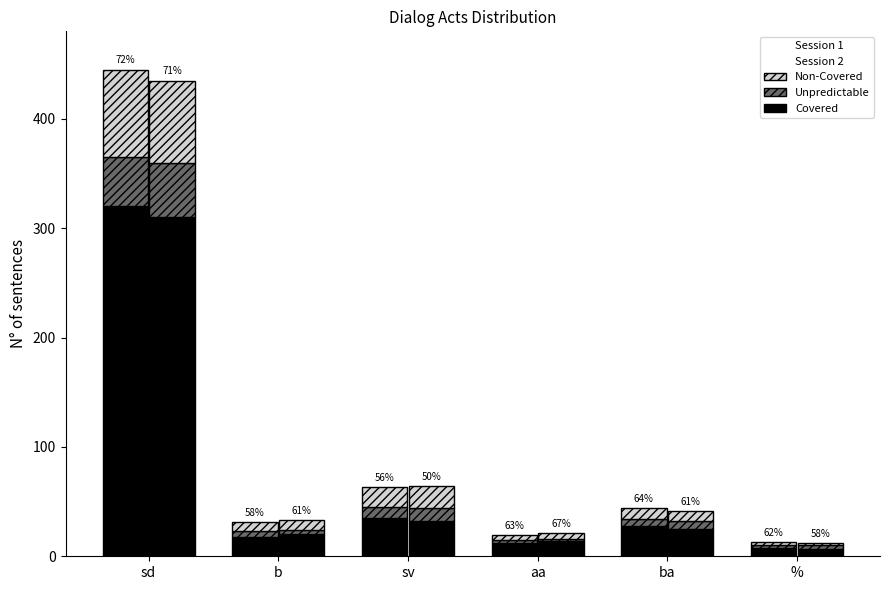

At how many categories does at least one series exceed 209?

1